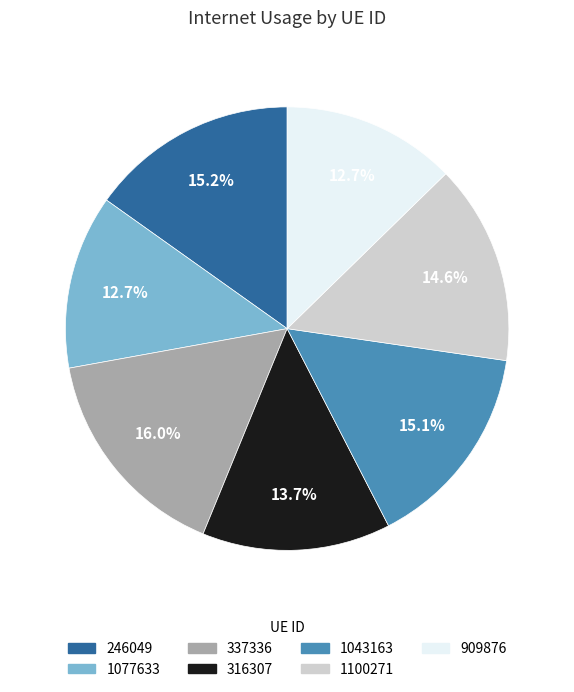

Which has a higher value, 316307 or 909876?

316307